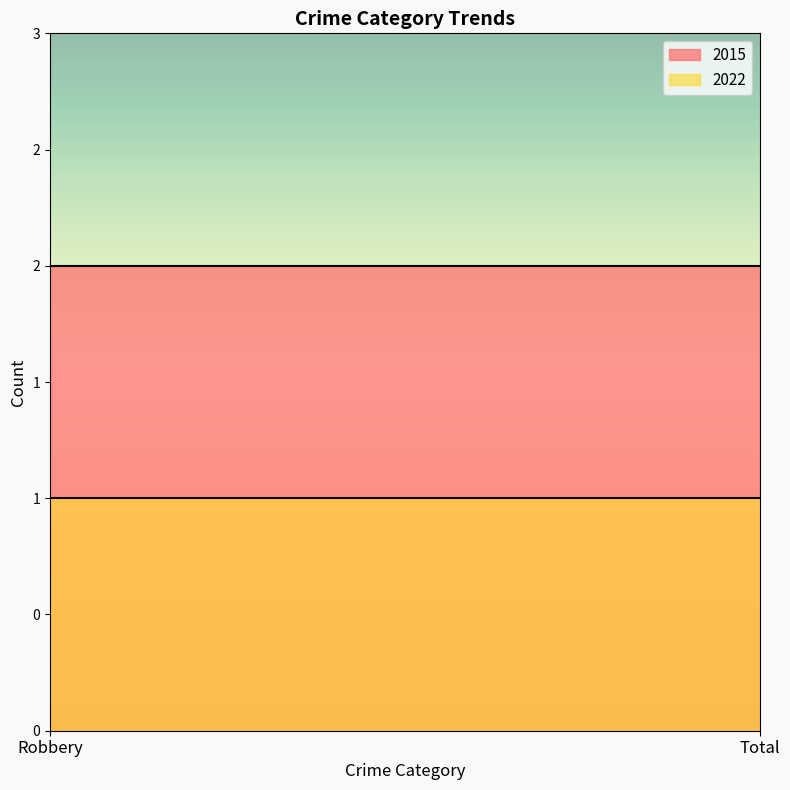

Rank the categories by 2022 value from highest to lowest.

Robbery, Total